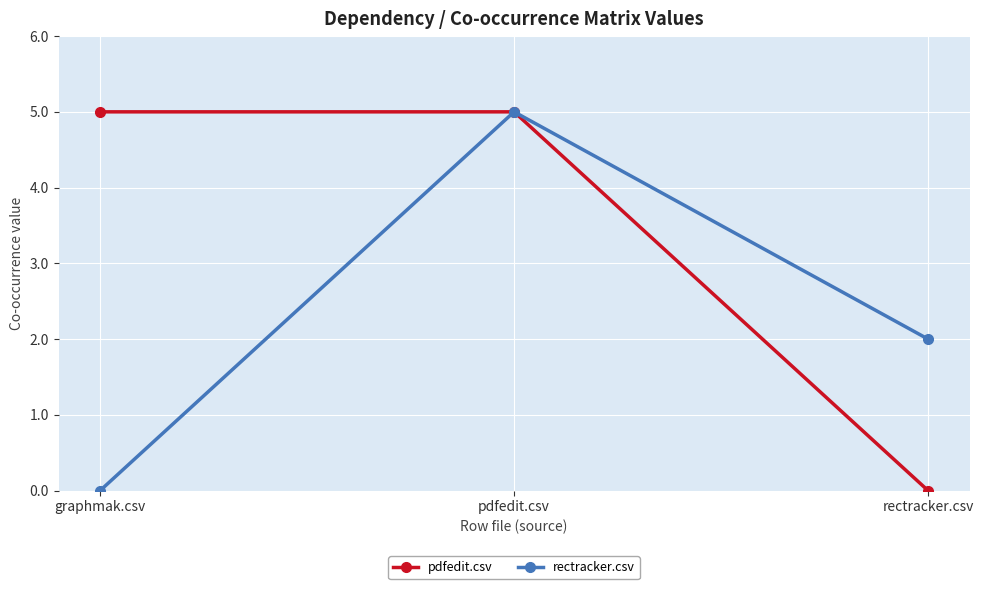

What is the spread (max minus min) of values at graphmak.csv?

5